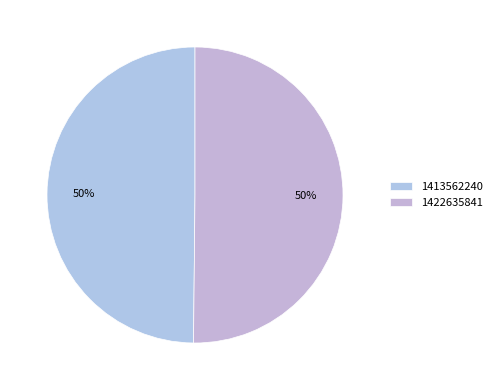

Count the number of slices in the pie.

2